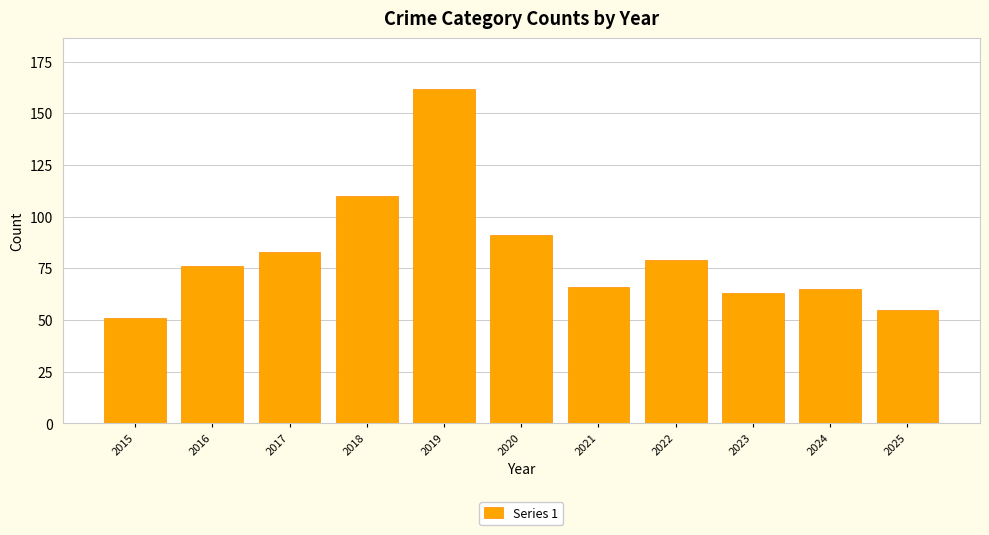

Reading right to left, extract all data points from this chart.

2025=55	2024=65	2023=63	2022=79	2021=66	2020=91	2019=162	2018=110	2017=83	2016=76	2015=51